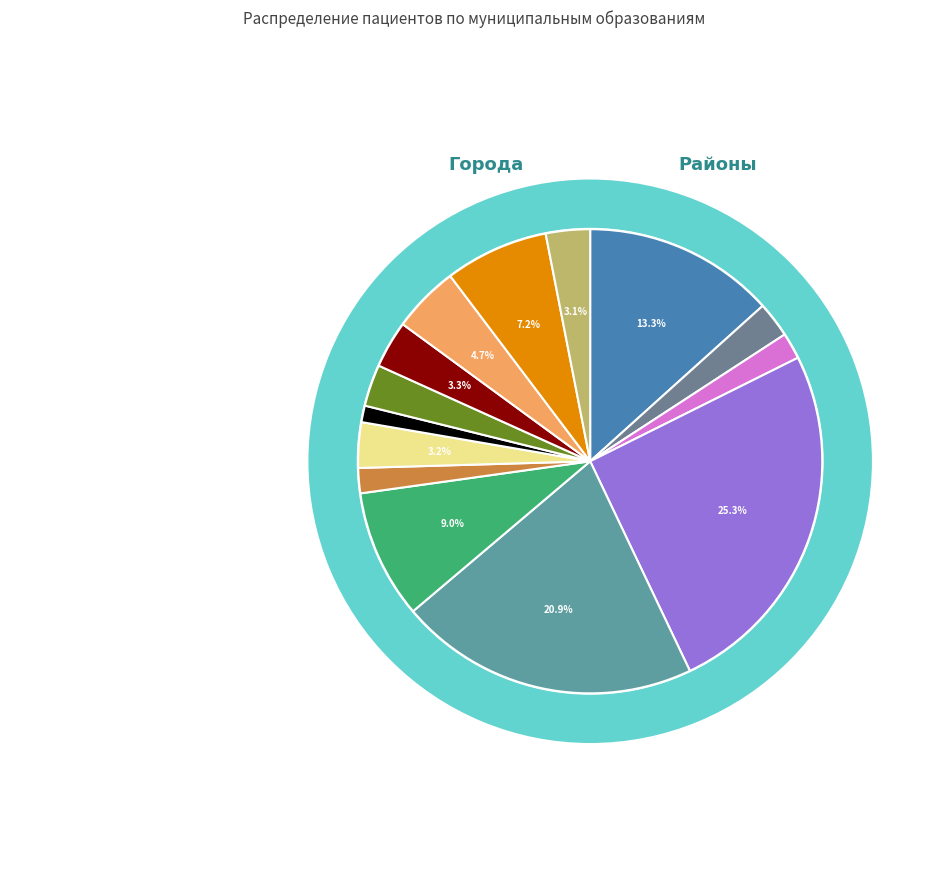

Is it true that УЗ г. Геленджик is 1% of the pie?

False